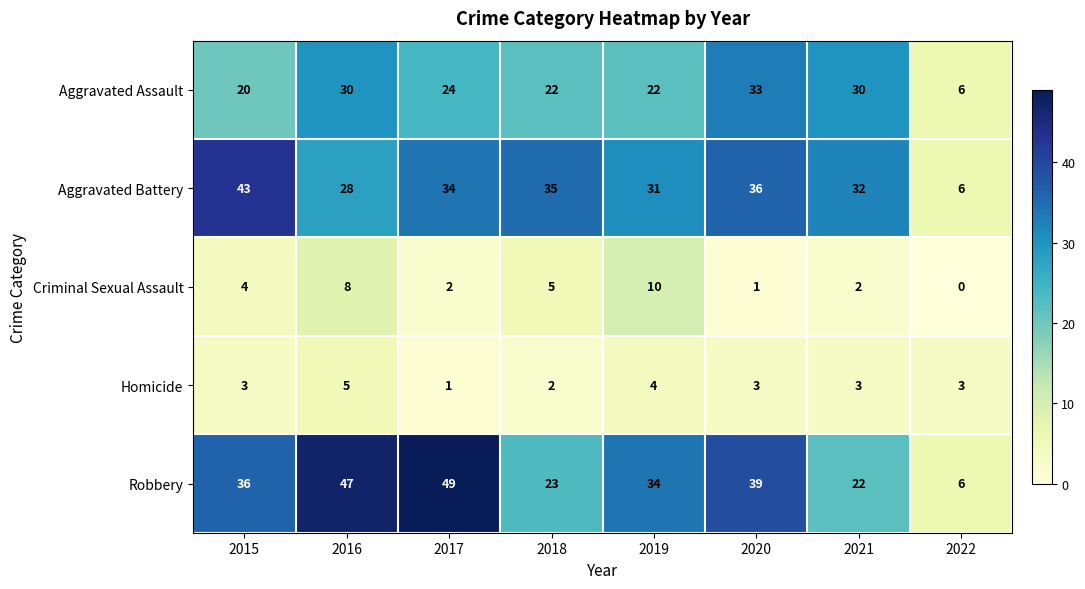

At which category does the chart reach its peak across all series?

2017